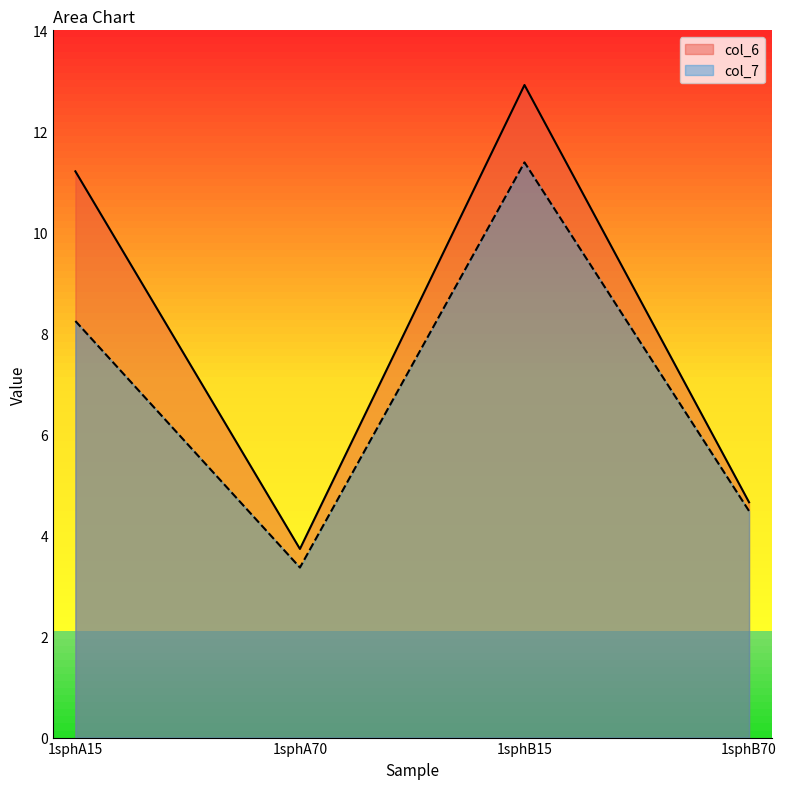

At which category is the sum across all series the highest?

1sphB15